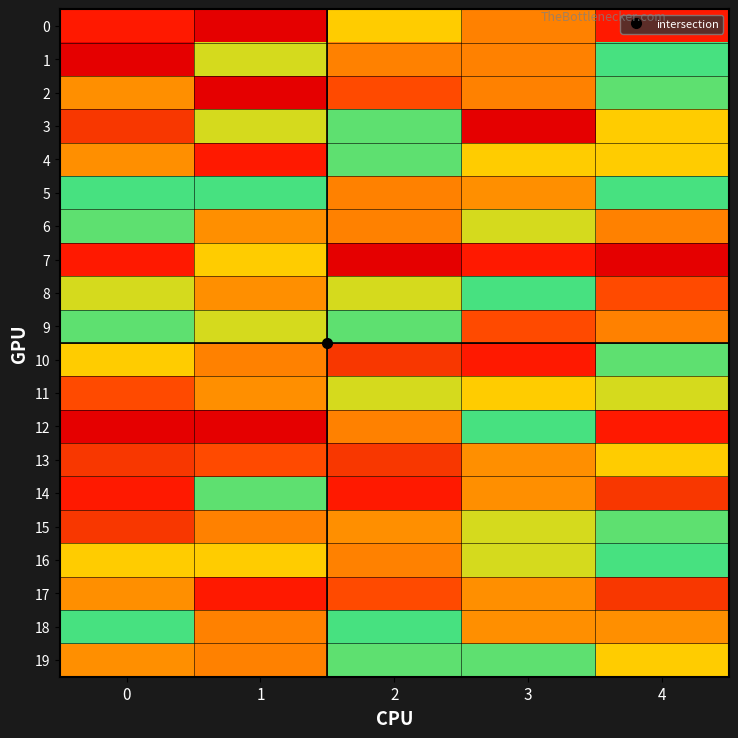

Reading right to left, transcribe all the data shown in this chart.

row_0: 4=10	3=8	2=7	1=1	0=10
row_1: 4=5	3=8	2=8	1=4	0=1
row_2: 4=6	3=8	2=9	1=1	0=3
row_3: 4=7	3=1	2=6	1=4	0=2
row_4: 4=7	3=7	2=6	1=10	0=3
row_5: 4=5	3=3	2=8	1=5	0=5
row_6: 4=8	3=4	2=8	1=3	0=6
row_7: 4=1	3=10	2=1	1=7	0=10
row_8: 4=9	3=5	2=4	1=3	0=4
row_9: 4=8	3=9	2=6	1=4	0=6
row_10: 4=6	3=10	2=2	1=8	0=7
row_11: 4=4	3=7	2=4	1=3	0=9
row_12: 4=10	3=5	2=8	1=1	0=1
row_13: 4=7	3=3	2=2	1=9	0=2
row_14: 4=2	3=3	2=10	1=6	0=10
row_15: 4=6	3=4	2=3	1=8	0=2
row_16: 4=5	3=4	2=8	1=7	0=7
row_17: 4=2	3=3	2=9	1=10	0=3
row_18: 4=3	3=3	2=5	1=8	0=5
row_19: 4=7	3=6	2=6	1=8	0=3